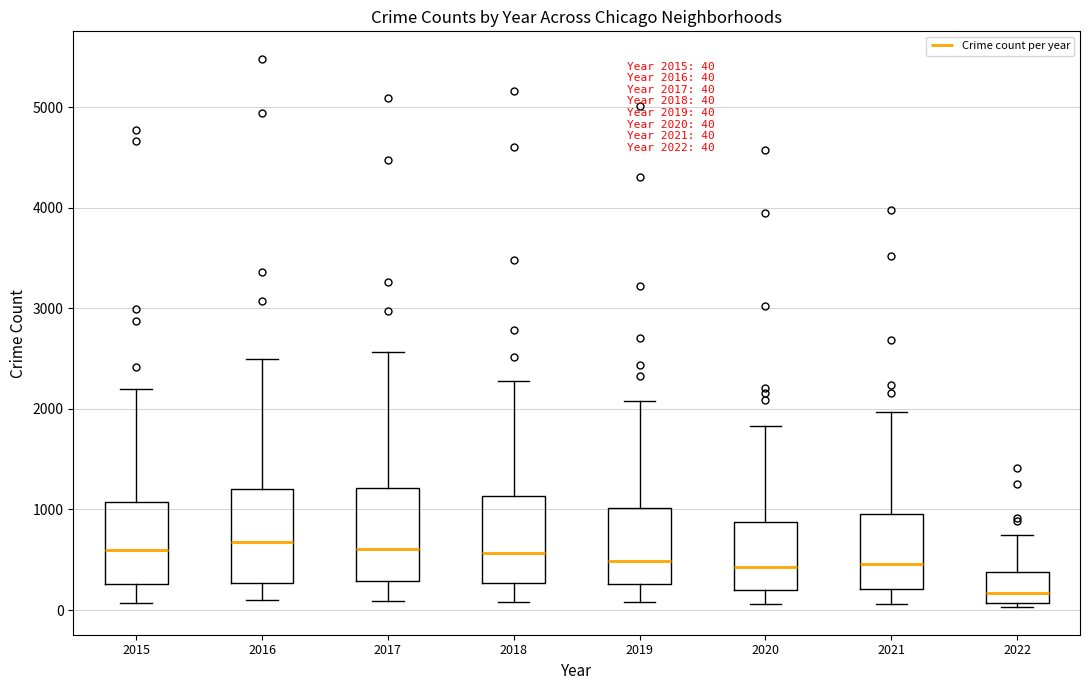

Which box has the lowest median line?

2022